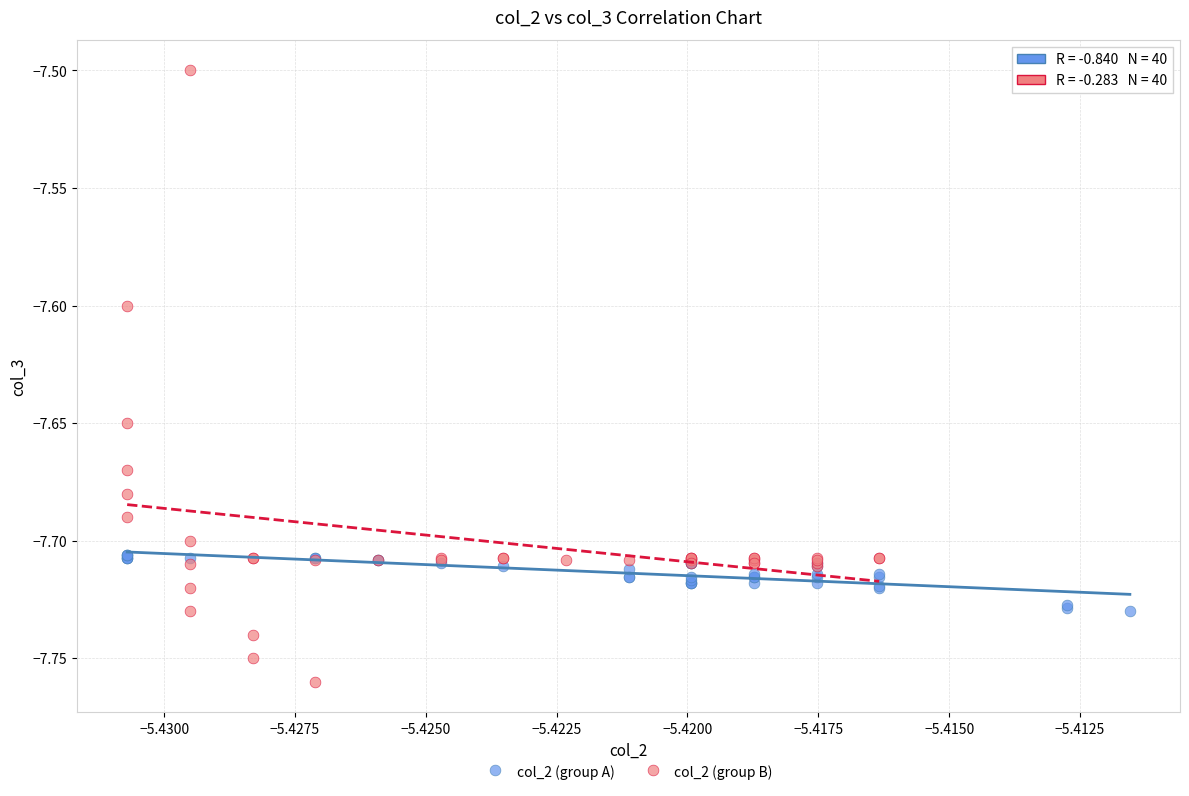

Which series contains the highest Y value?

col_2 (group B)